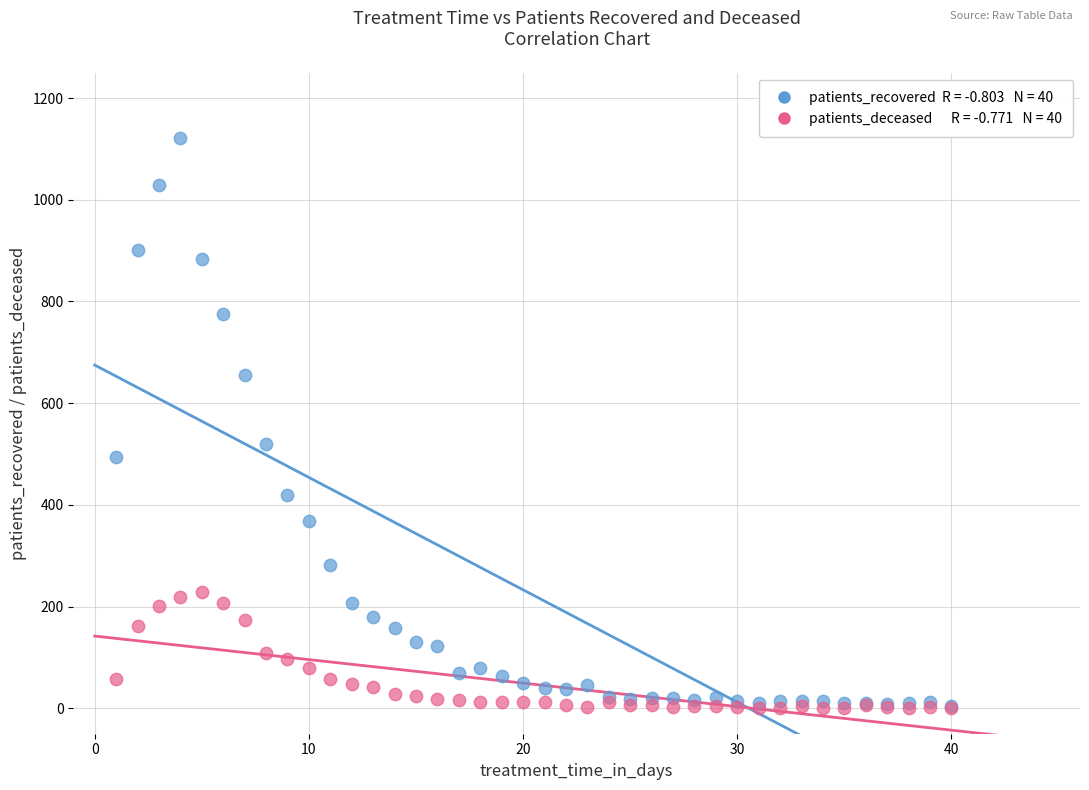

Across all series, what Y value is closest to 560?

519